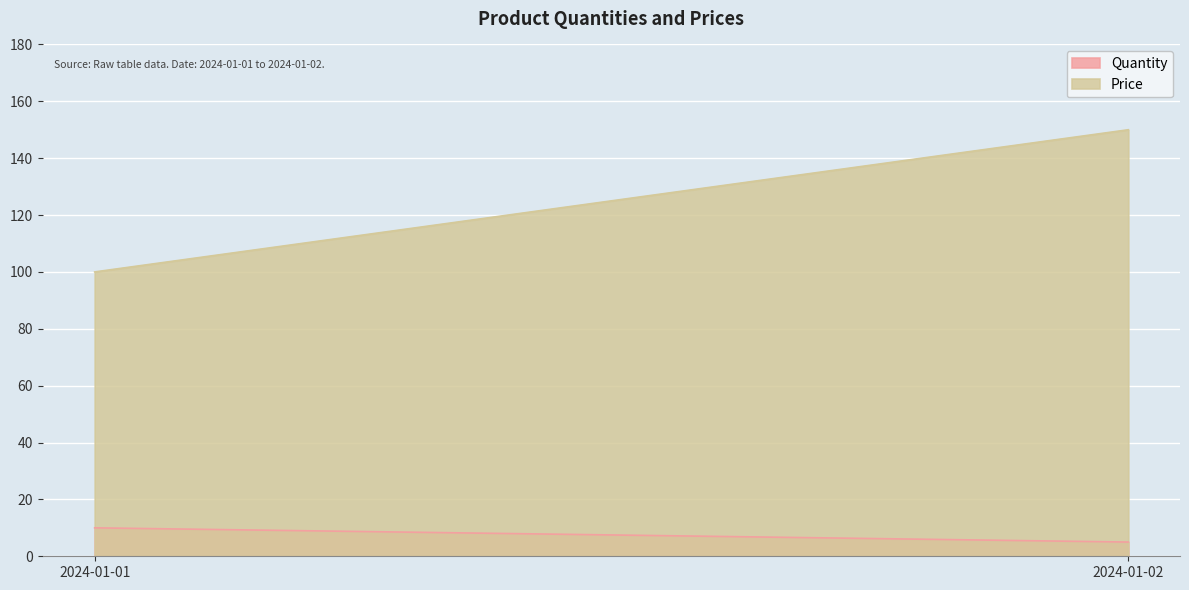

What is the value of the Price point at the 1st from the left?

100